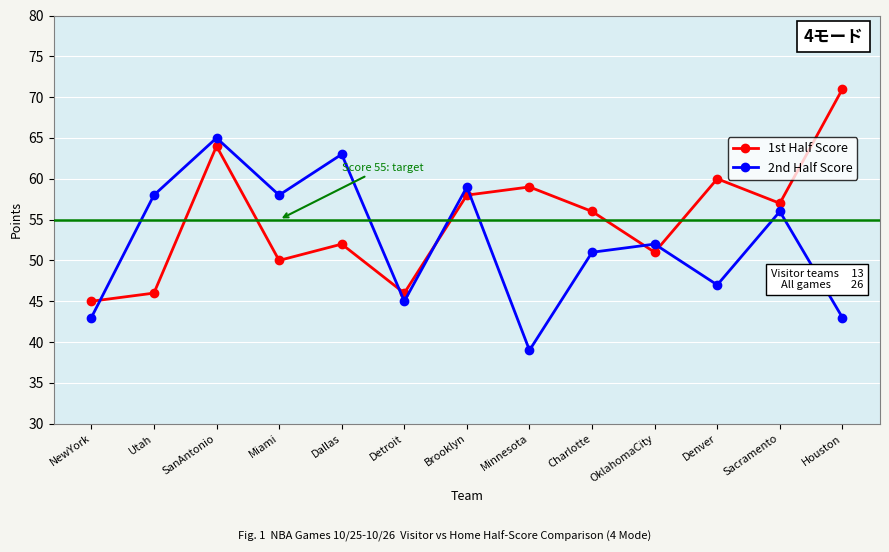

Reading right to left, what are all the values shown in this chart?

1st Half Score: 71	57	60	51	56	59	58	46	52	50	64	46	45
2nd Half Score: 43	56	47	52	51	39	59	45	63	58	65	58	43